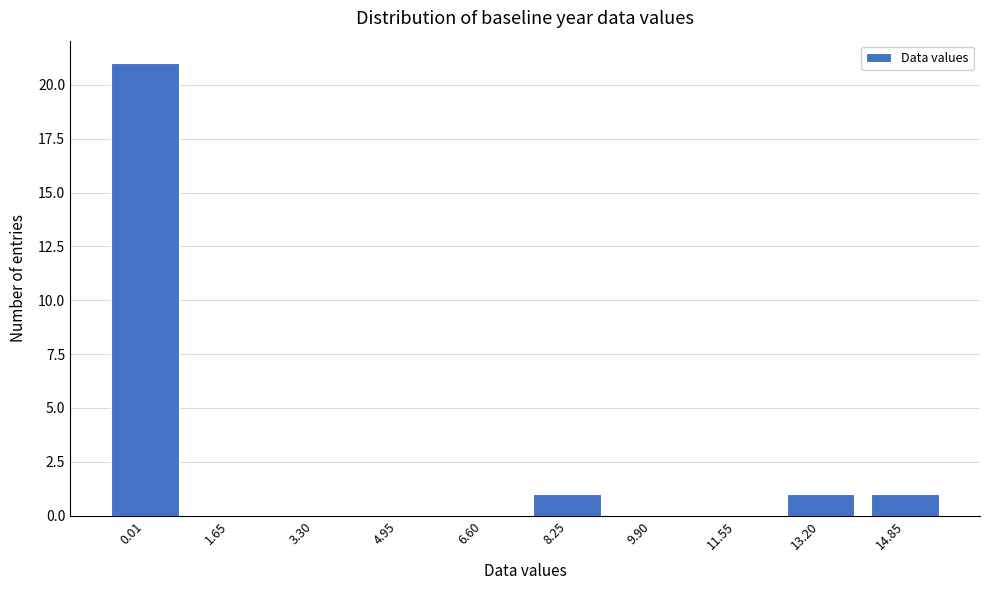

Reading right to left, transcribe all the data shown in this chart.

14.85=1	13.20=1	11.55=0	9.90=0	8.25=1	6.60=0	4.95=0	3.30=0	1.65=0	0.01=21